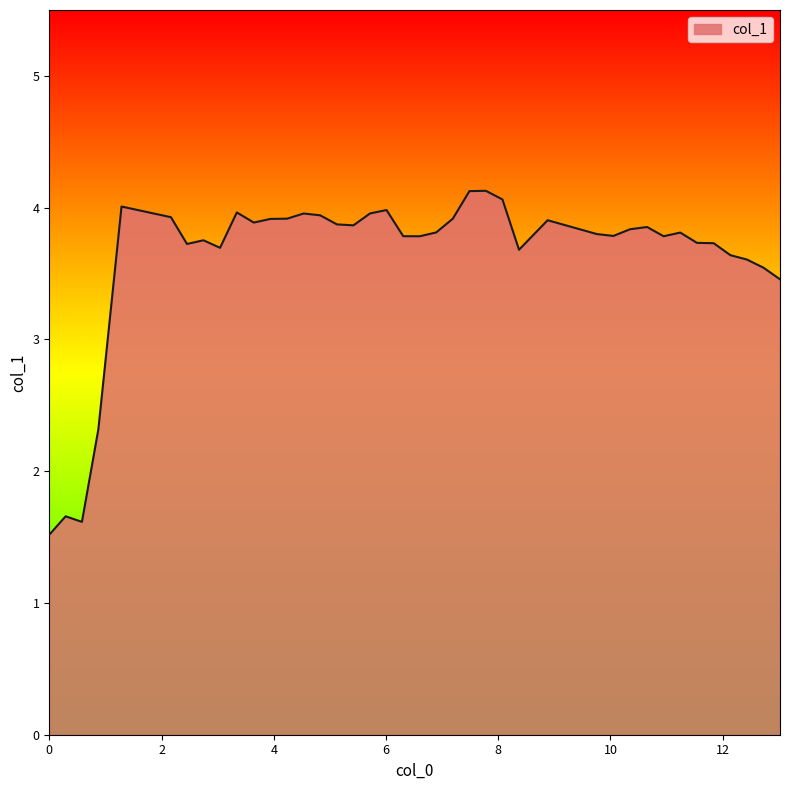

What is the difference between the maximum and minimum values?

2.6